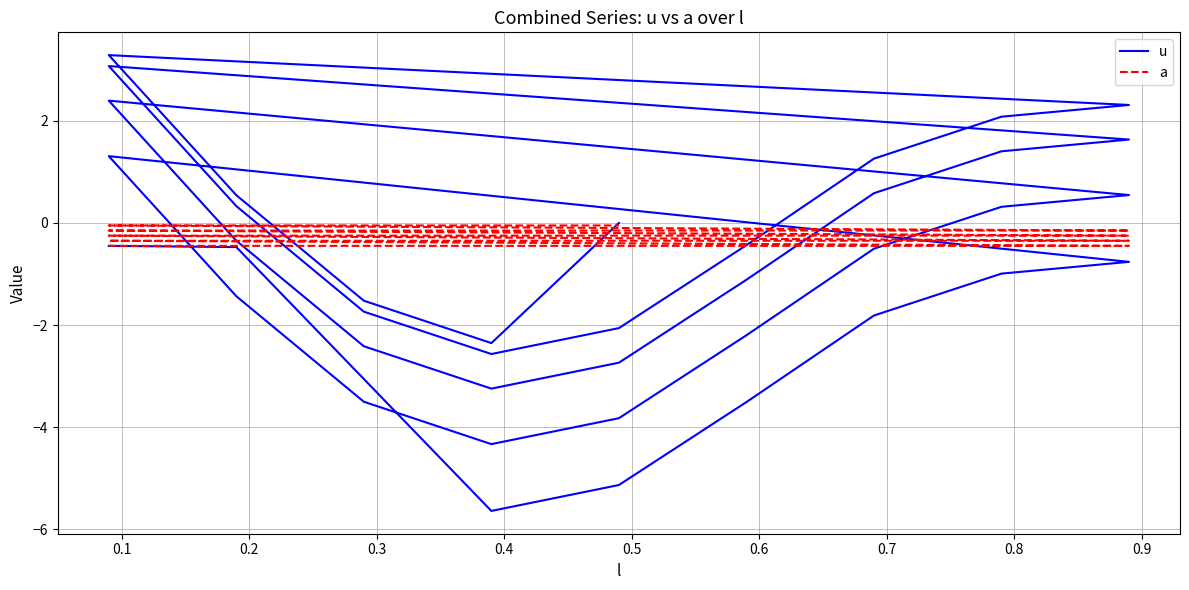

Rank the series by their average value, from highest to lowest.

a, u